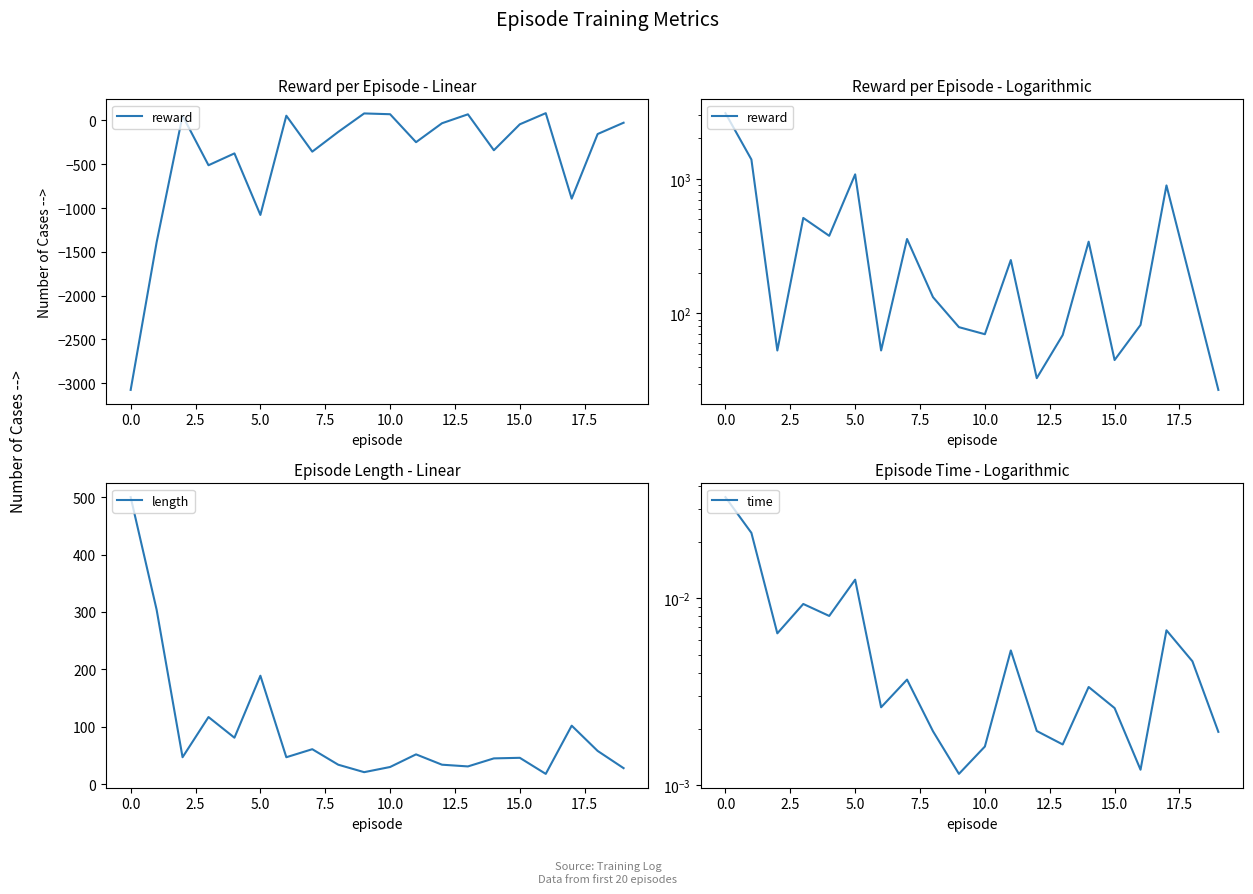

True or false: time and reward intersect in this chart.

False